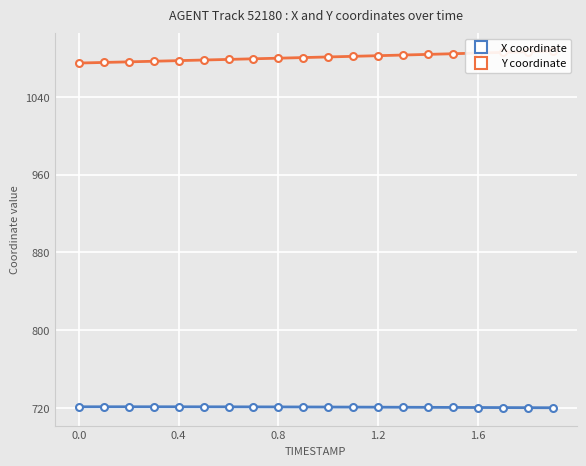

Where is Y coordinate nearest to the value 1080?

0.8